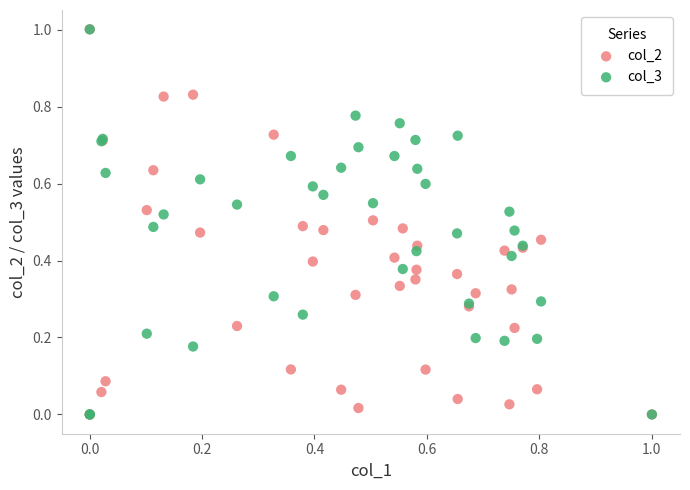

What are all the series names shown in the legend?

col_2, col_3